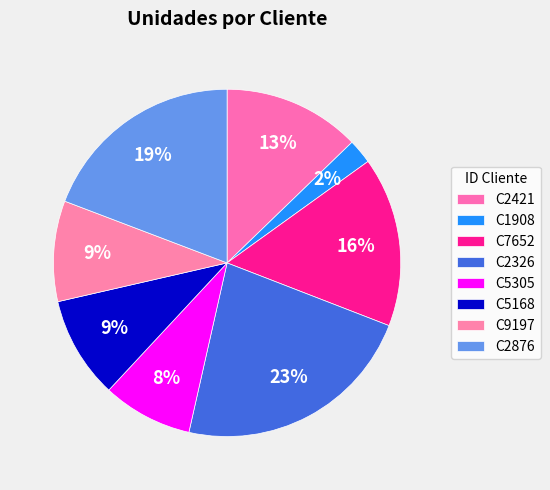

To the nearest percent, what is the combined percentage of C5305 and C5168?

18%